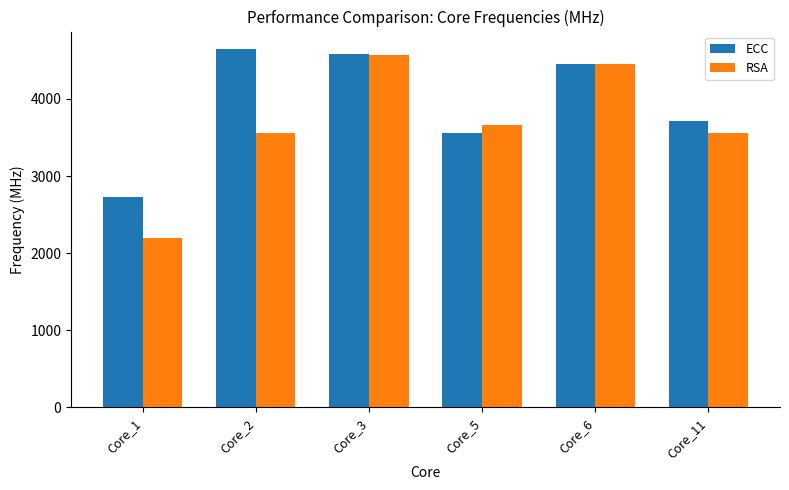

How many values in the ECC series are below 4456?

3